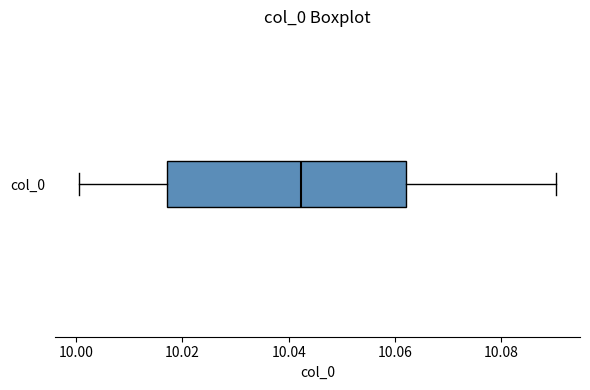

Read this box plot against the x-axis: the position of the median line, the range covered by the box, and the ends of both whiskers. The values are not printed on the chart, so give them approximately, as read against the axis.

median 10.042, box 10.018 to 10.062, whiskers 10.000 to 10.090